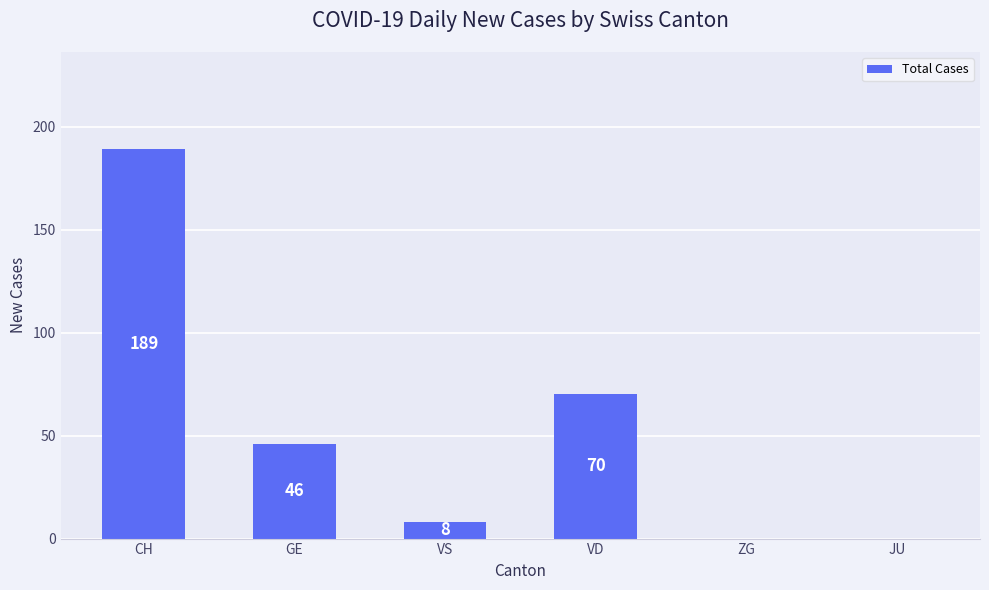

What is the maximum value shown in the chart?

189